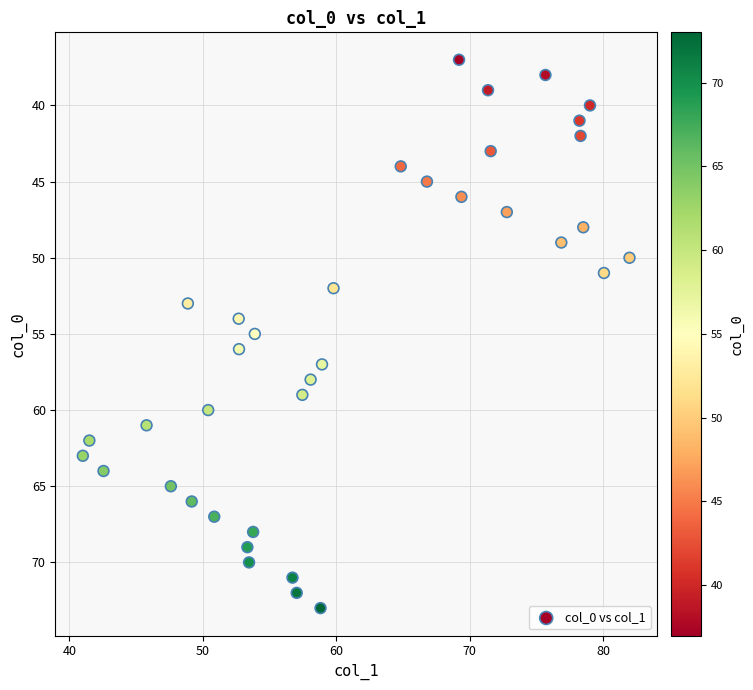

What is the range of Y values (max minus min)?

36